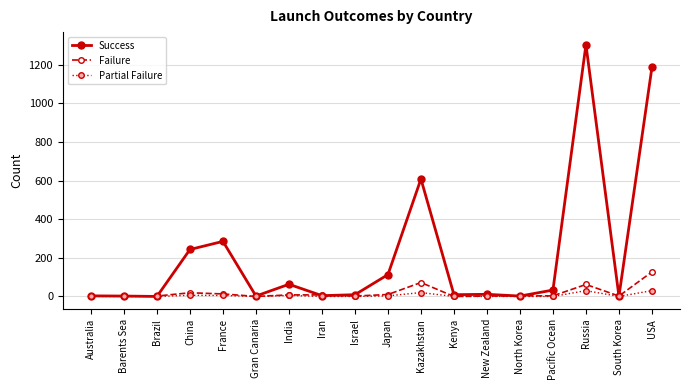

Which series has the widest spread of values?

Success